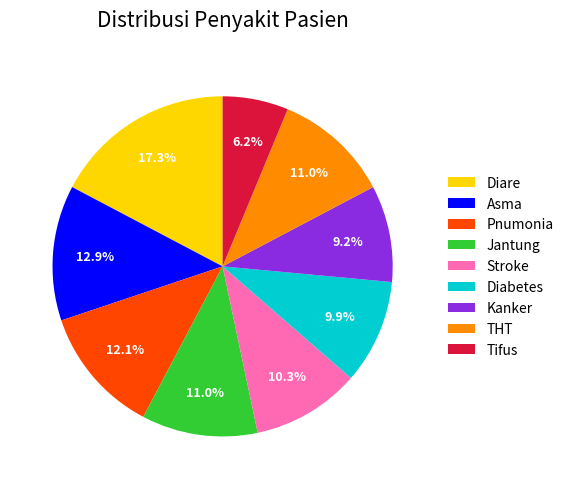

The Asma slice represents 27% of the pie. True or false?

False